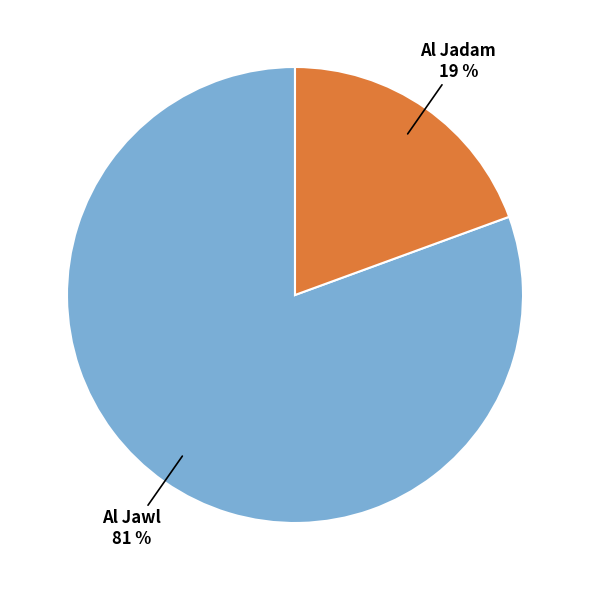

Which category accounts for the majority?

Al Jawl